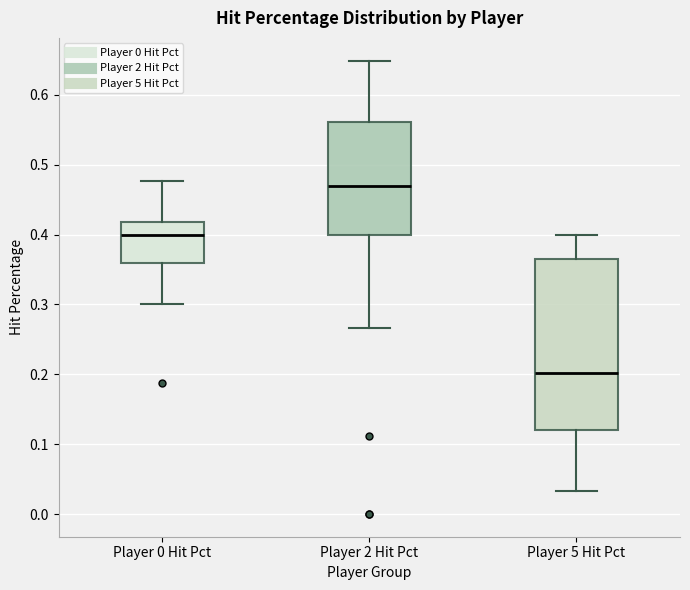

Reading left to right, transcribe this box plot: for each box, give where its median line is, the range the box spans, and where its two whiskers end, as read against the y-axis. The values are not printed on the chart, so give them approximately, as read against the axis.

Player 0 Hit Pct: median 0.40, box 0.36 to 0.42, whiskers 0.30 to 0.48
Player 2 Hit Pct: median 0.47, box 0.40 to 0.56, whiskers 0.27 to 0.65
Player 5 Hit Pct: median 0.20, box 0.12 to 0.36, whiskers 0.03 to 0.40